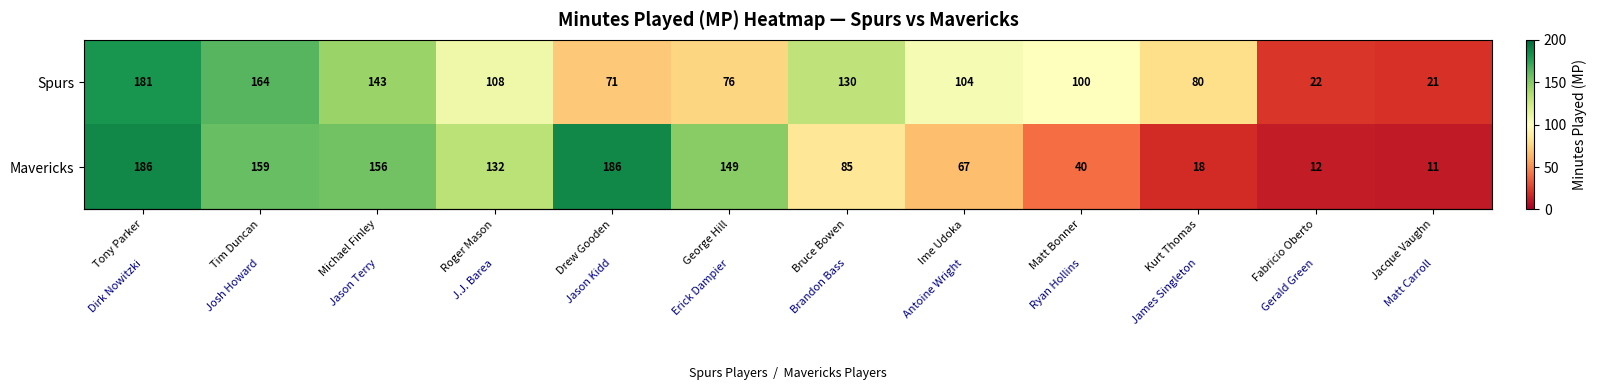

How many series are shown in this chart?

2